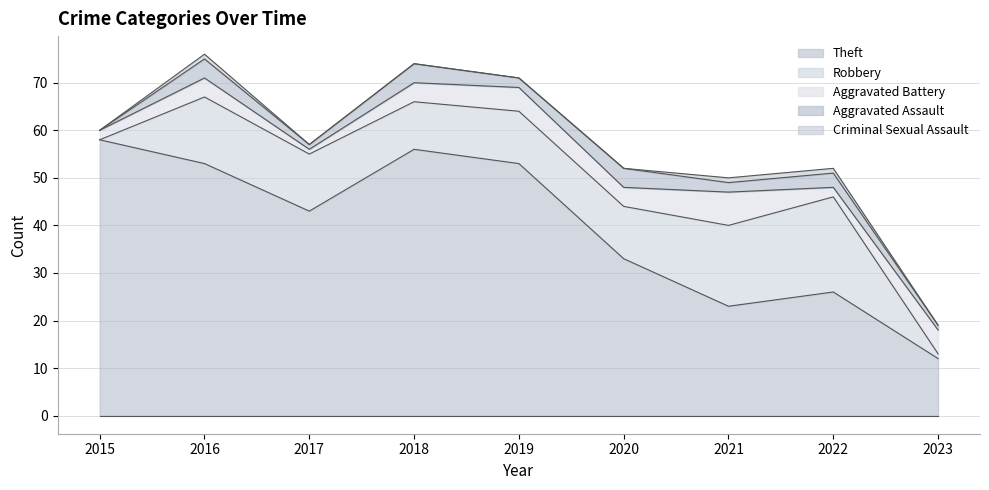

At which category is the sum across all series the highest?

2016